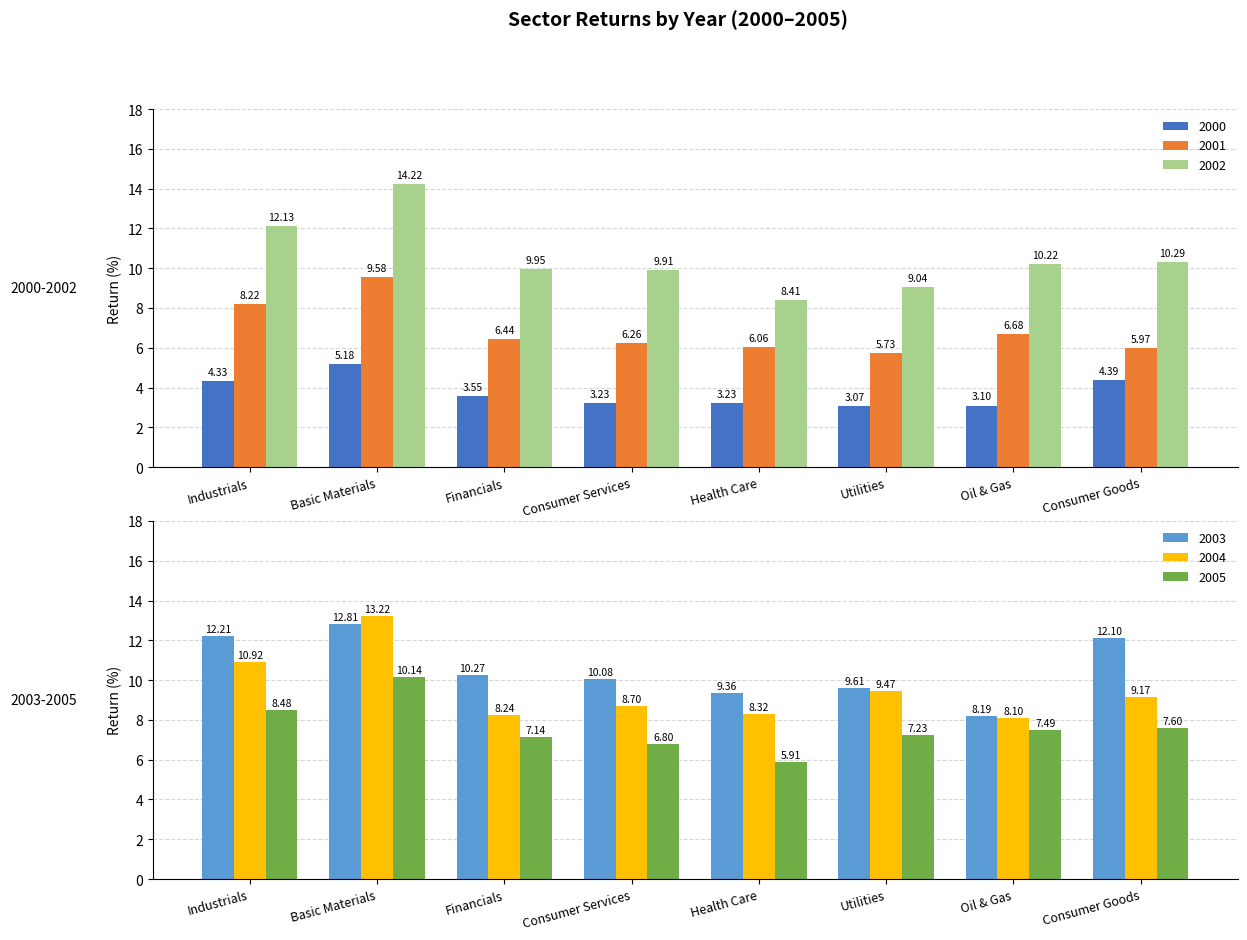

Between Utilities and Health Care, which is larger?

Health Care